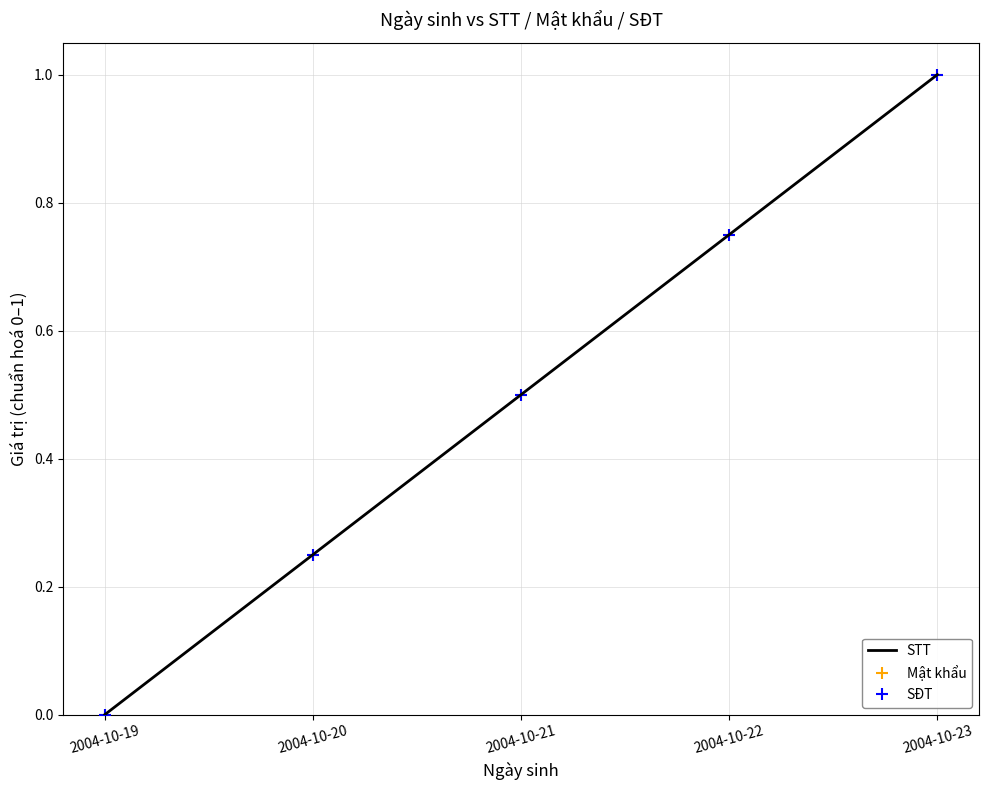

Is it true that SĐT equals 0.7 at 2004-10-23?

False